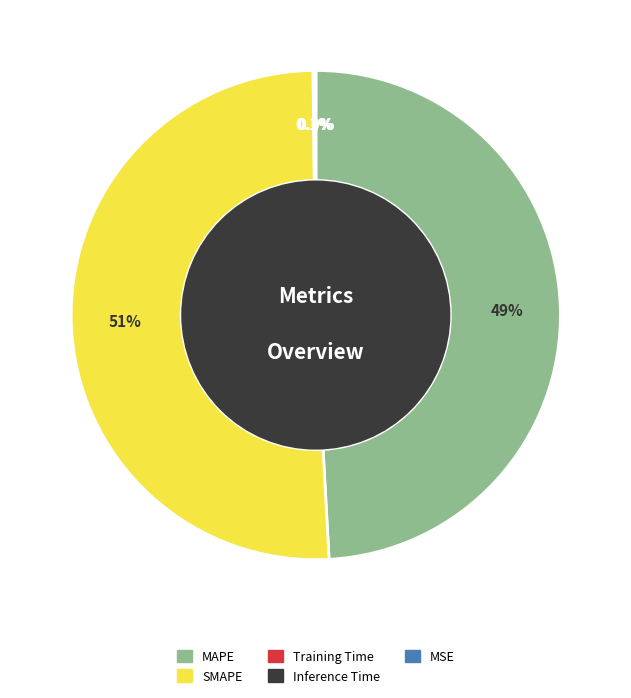

Is SMAPE the majority of the pie?

Yes